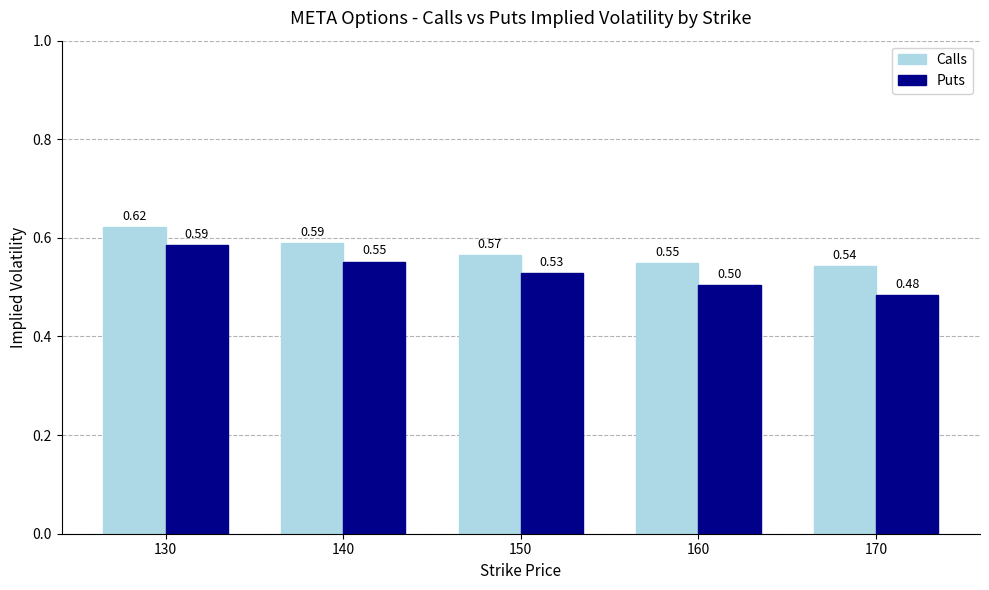

At which category does the chart reach its minimum across all series?

170